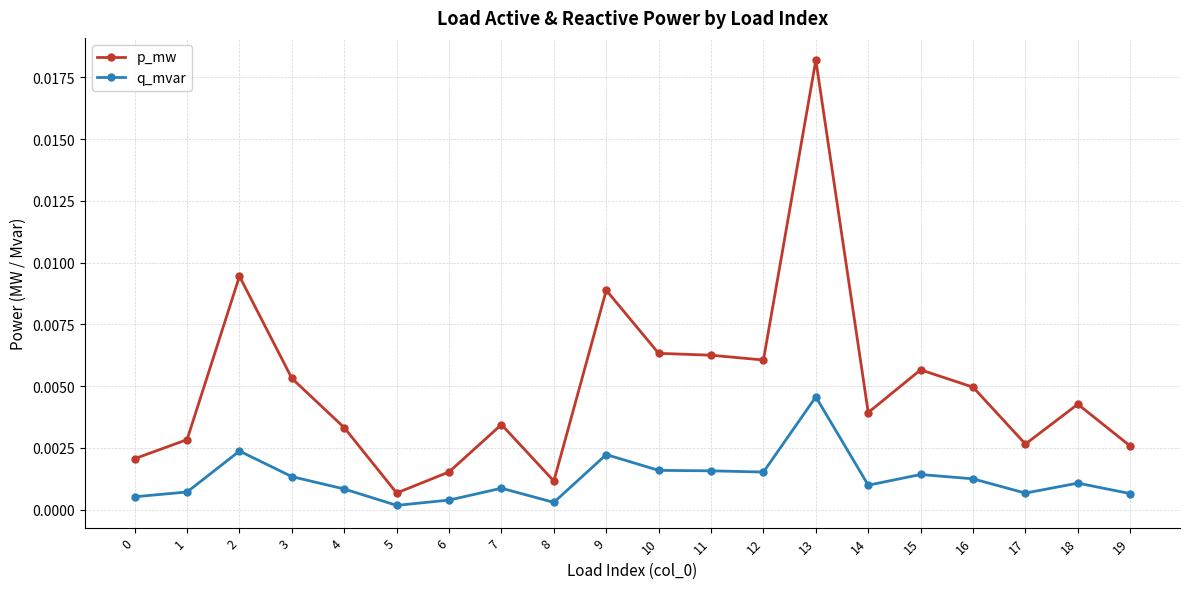

At which label does q_mvar reach its peak?

13